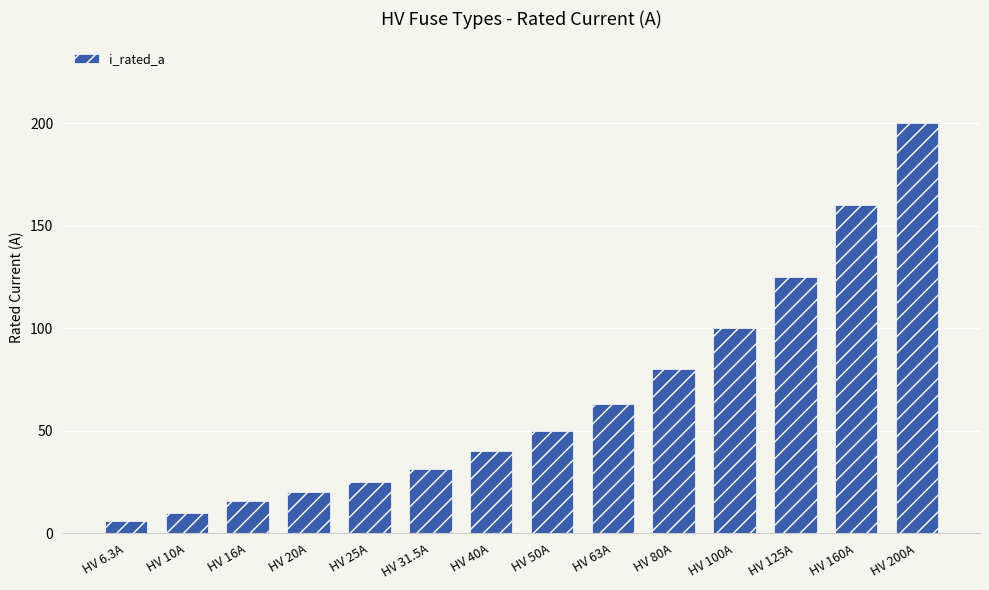

The value at HV 50A is 76.3. True or false?

False